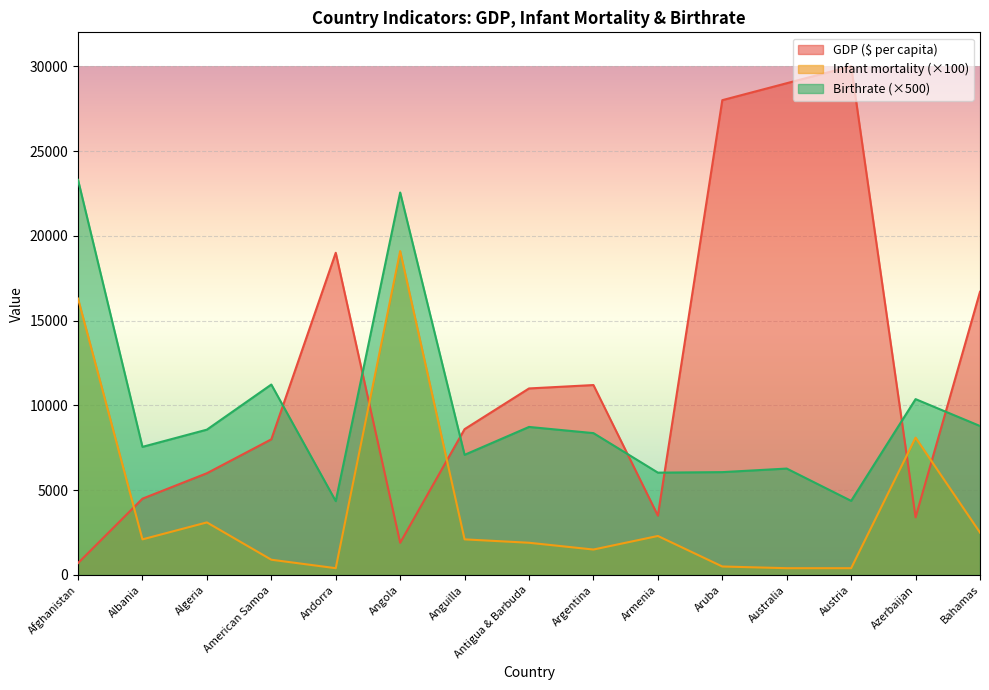

At which label does Birthrate first exceed 8365?

Afghanistan